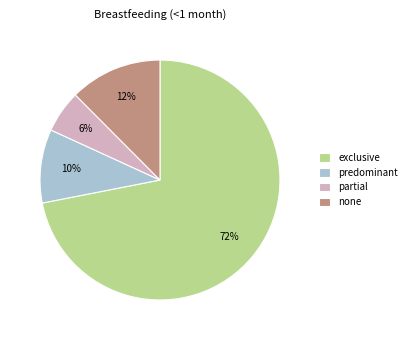

Which slice is the largest?

exclusive